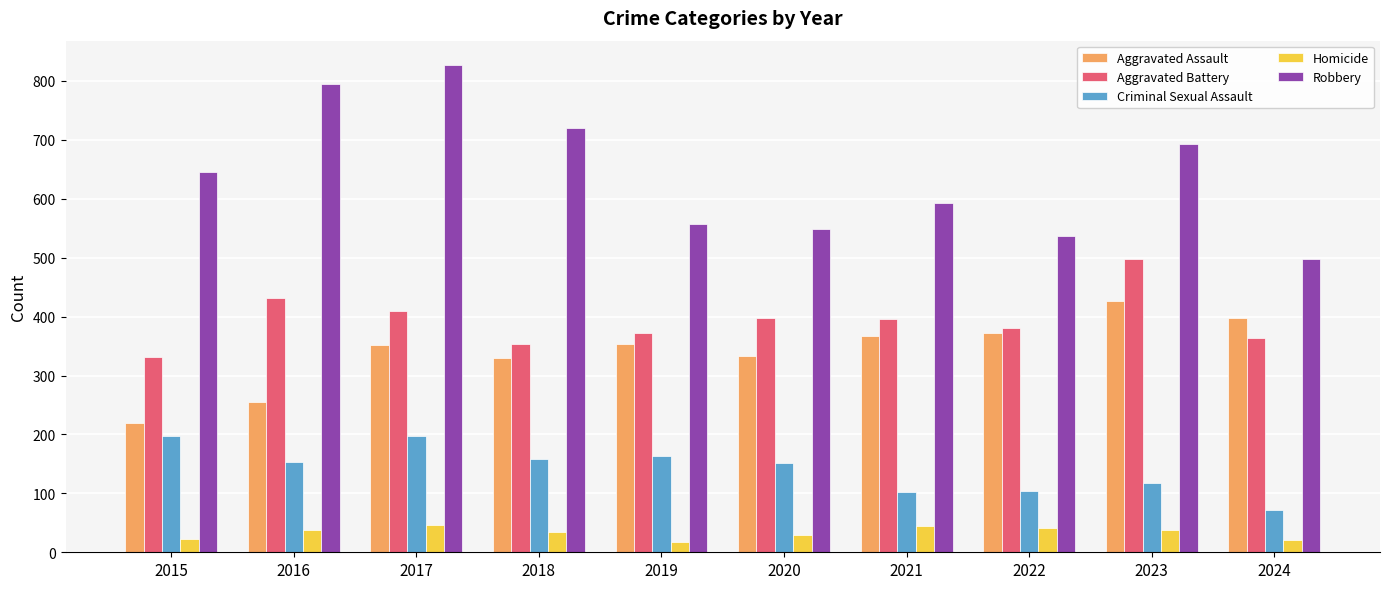

Which series has the largest range (max minus min)?

Robbery